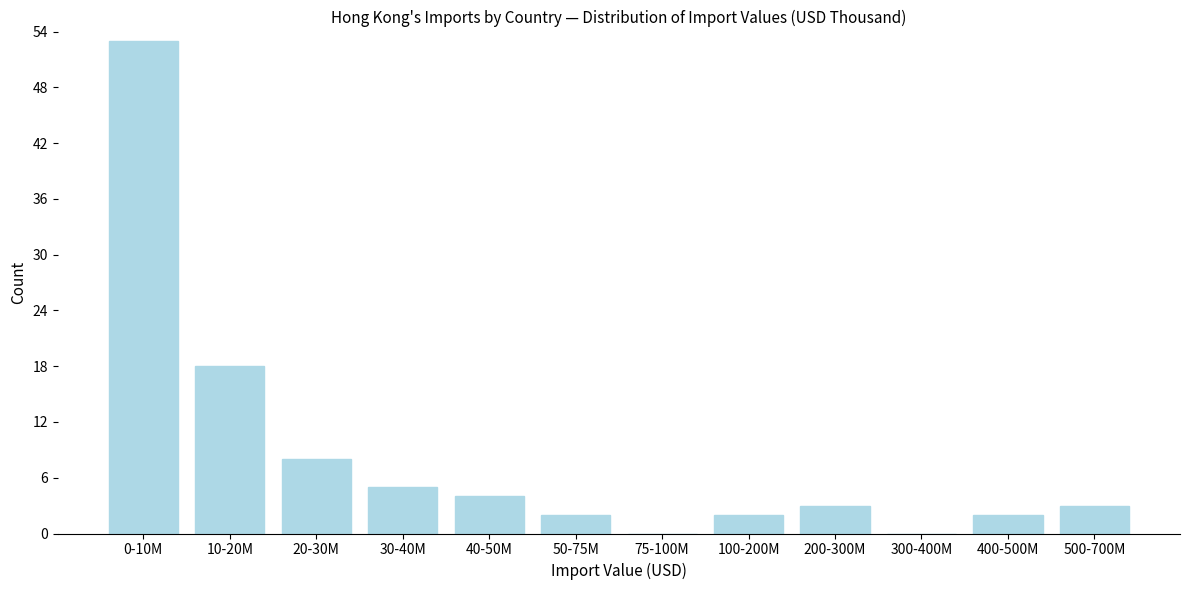

Reading left to right, extract all data points from this chart.

0-10M=53	10-20M=18	20-30M=8	30-40M=5	40-50M=4	50-75M=2	75-100M=0	100-200M=2	200-300M=3	300-400M=0	400-500M=2	500-700M=3